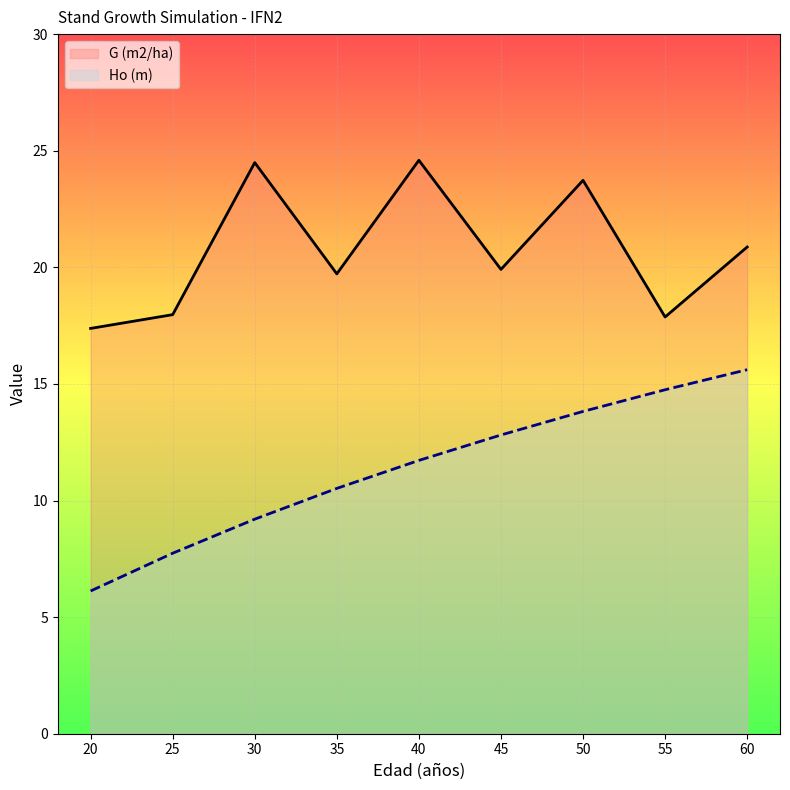

Where does the G (m2/ha) series first go above 19?

30